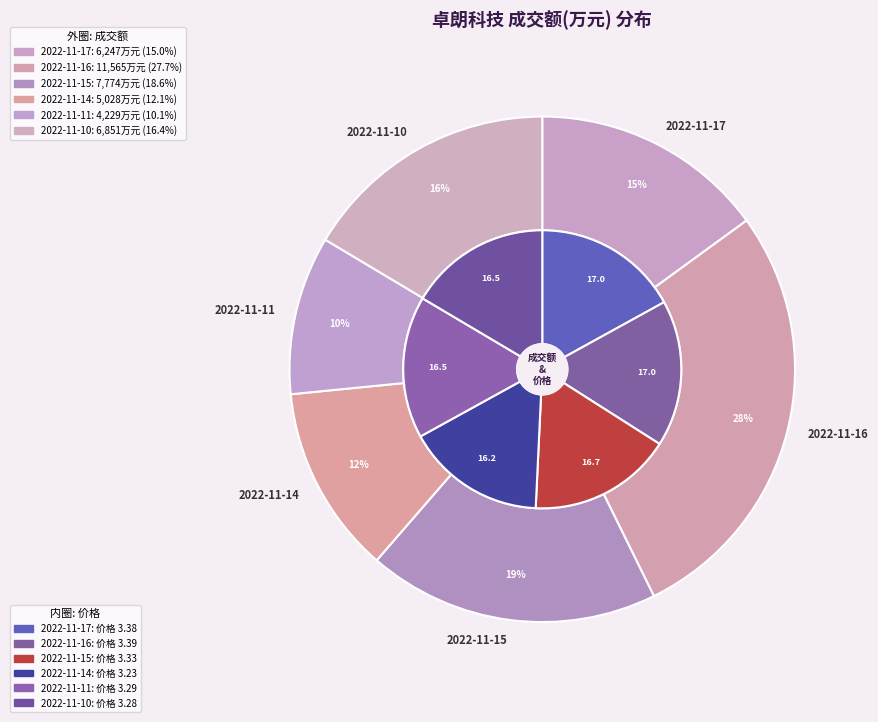

What is the largest slice in the pie chart?

2022-11-16